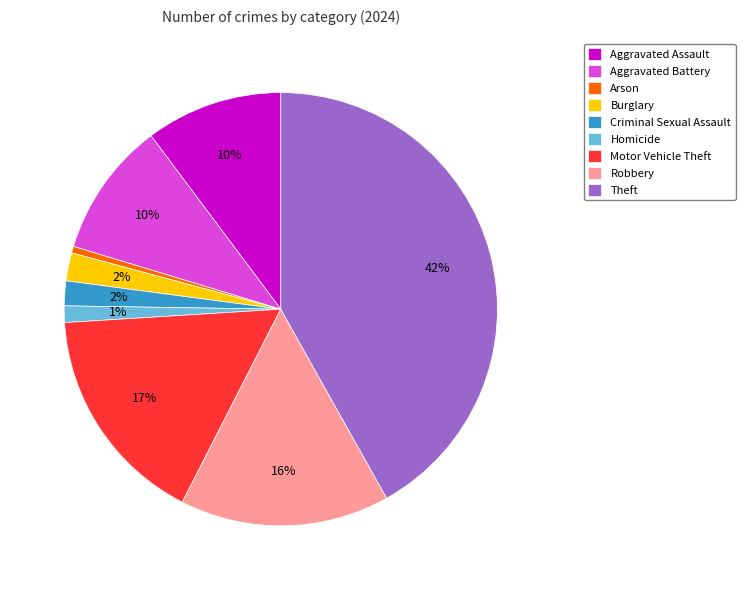

Which has a higher value, Aggravated Assault or Burglary?

Aggravated Assault